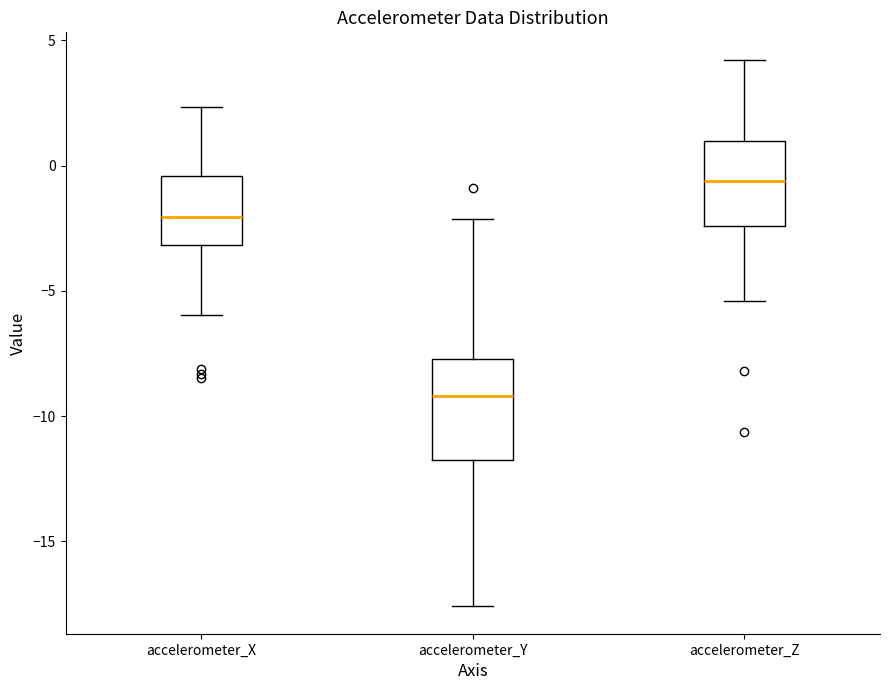

Reading left to right, transcribe this box plot: for each box, give where its median line is, the range the box spans, and where its two whiskers end, as read against the y-axis. The values are not printed on the chart, so give them approximately, as read against the axis.

accelerometer_X: median -2.0, box -3.0 to -0.5, whiskers -6.0 to 2.5
accelerometer_Y: median -9.0, box -12.0 to -7.5, whiskers -17.5 to -2.0
accelerometer_Z: median -0.5, box -2.5 to 1.0, whiskers -5.5 to 4.0